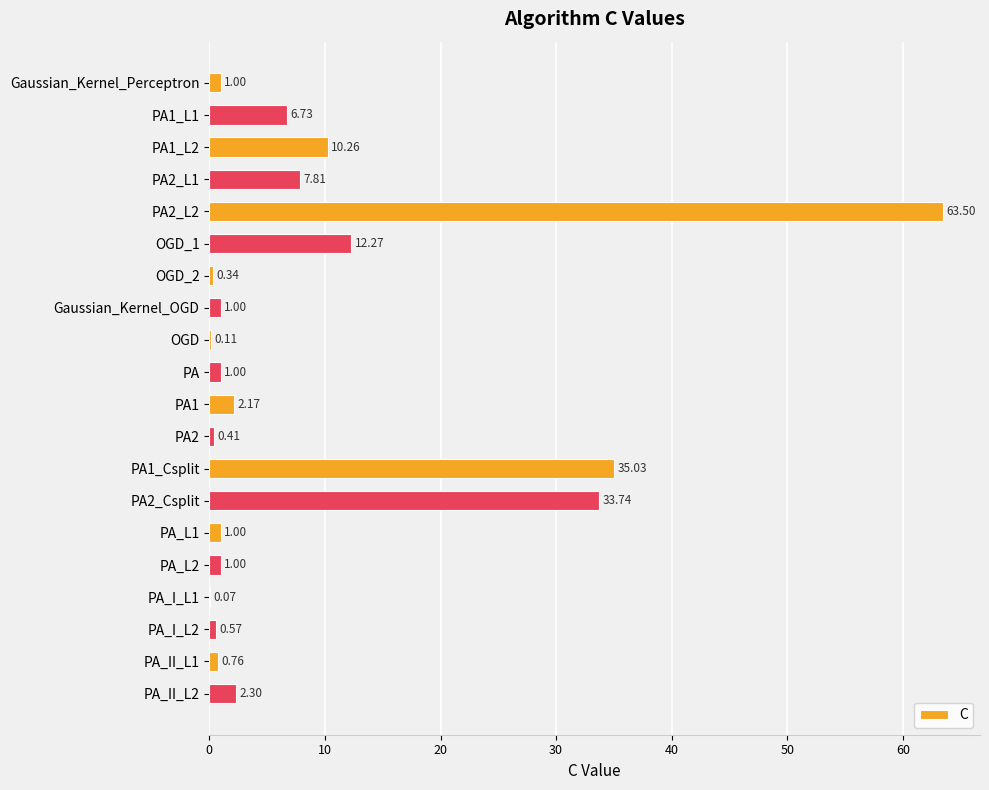

What is the sum of all values?

181.1